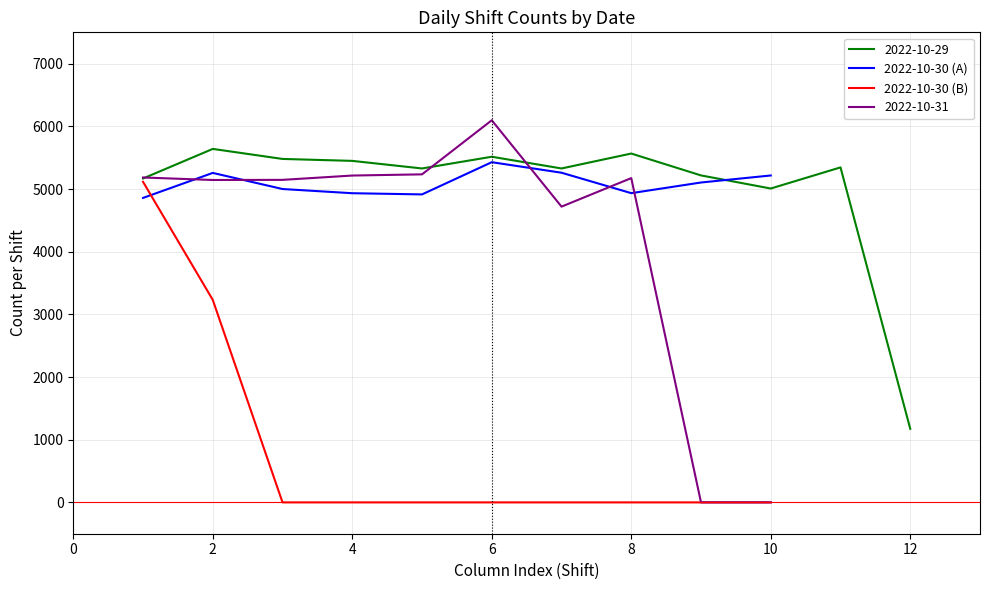

What is the value of the 2022-10-30 (A) point at the 8th from the left?

4934